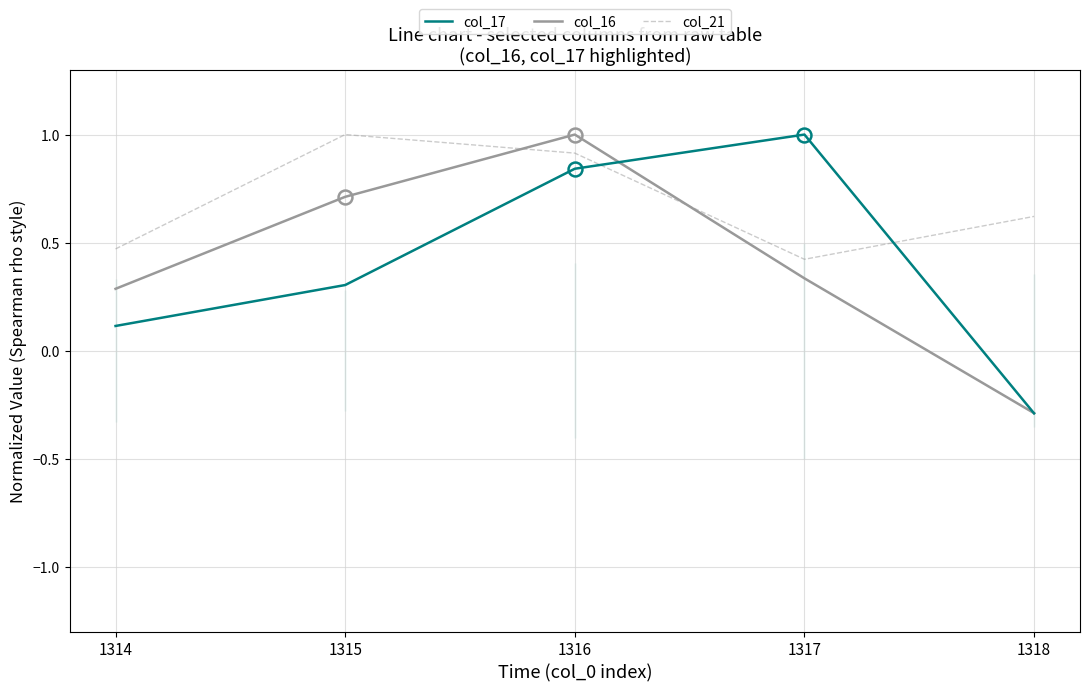

Is the value of col_17 at 1316 greater than the value of col_21 at 1316?

No